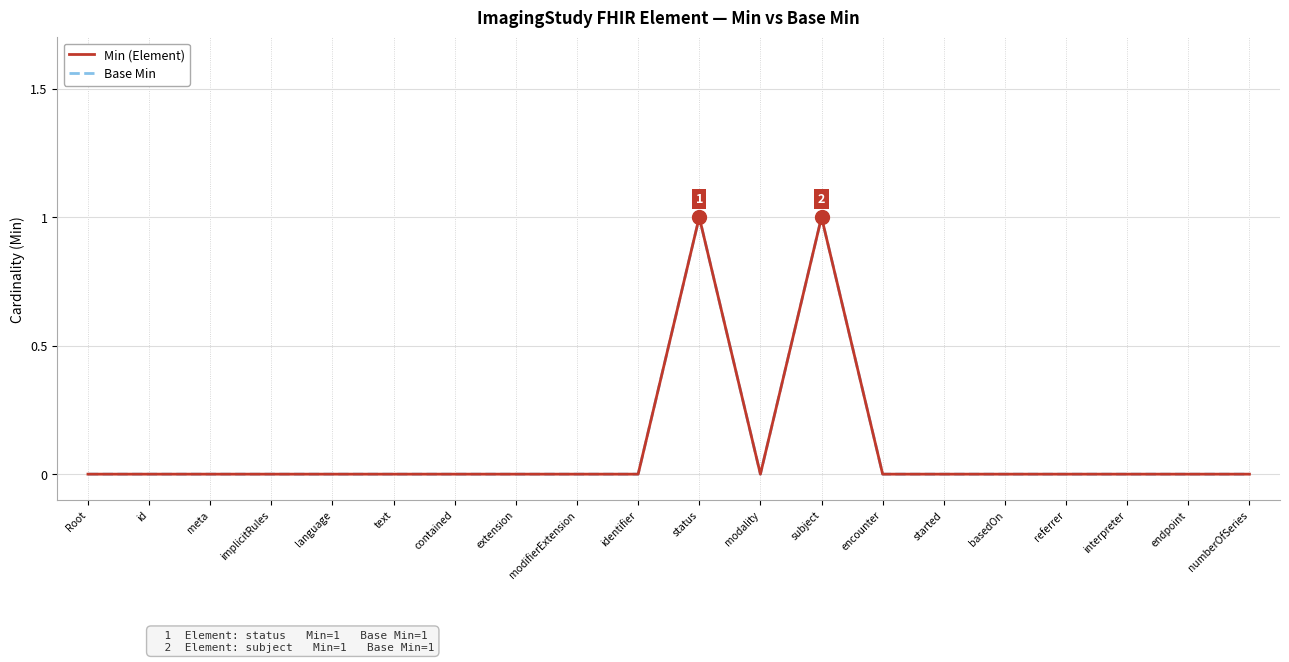

Does the chart have visible grid lines?

Yes